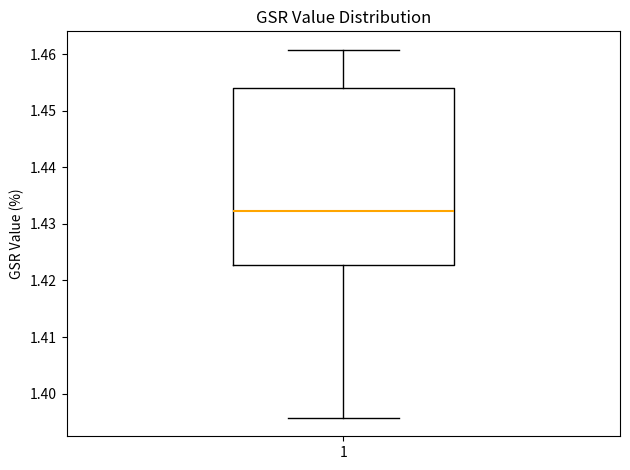

Transcribe this box plot: give where the median line is, the range the box spans, and where the two whiskers end, as read against the y-axis. The values are not printed on the chart, so give them approximately, as read against the axis.

median 1.432, box 1.423 to 1.454, whiskers 1.396 to 1.461